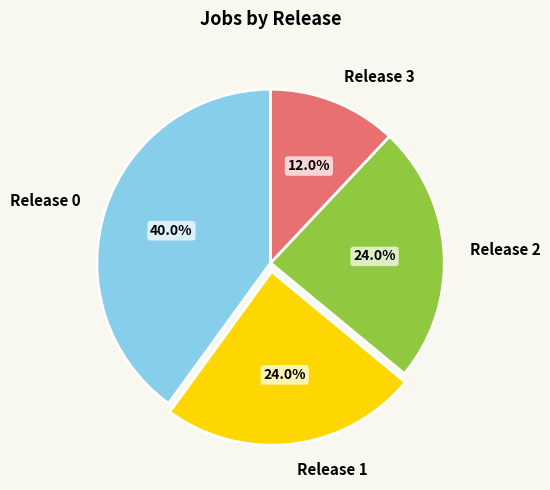

Which slice is the smallest?

Release 3